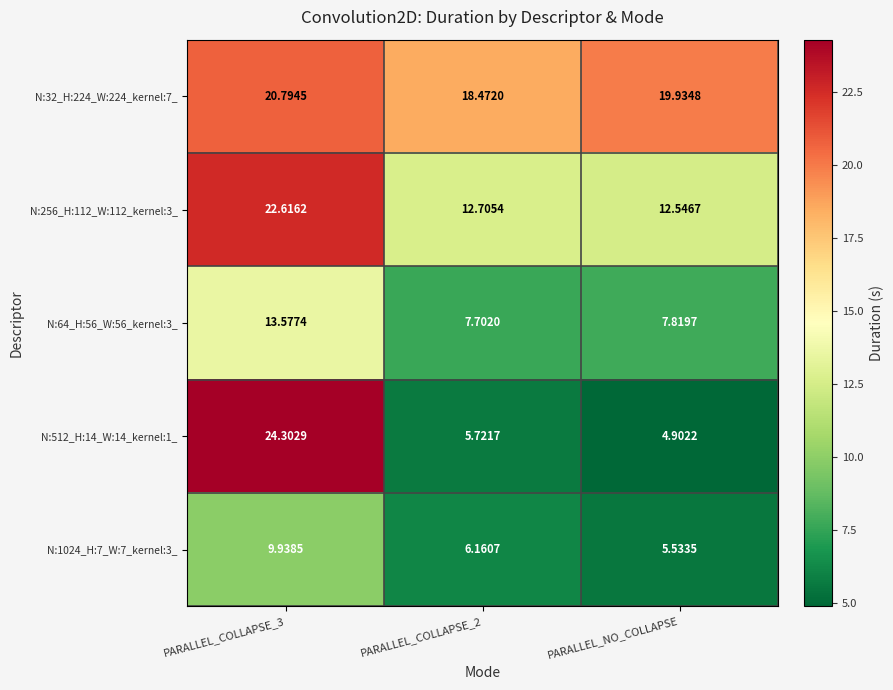

Where is N:64_H:56_W:56_kernel:3_ nearest to the value 10?

PARALLEL_NO_COLLAPSE